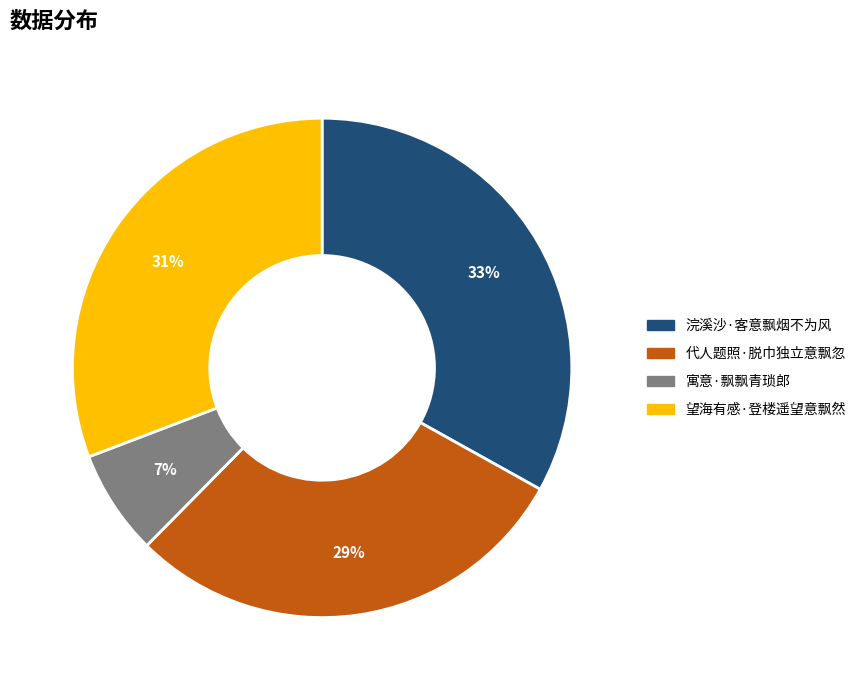

Combined, do 代人题照·脱巾独立意飘忽 and 寓意·飘飘青琐郎 account for over 50%?

No